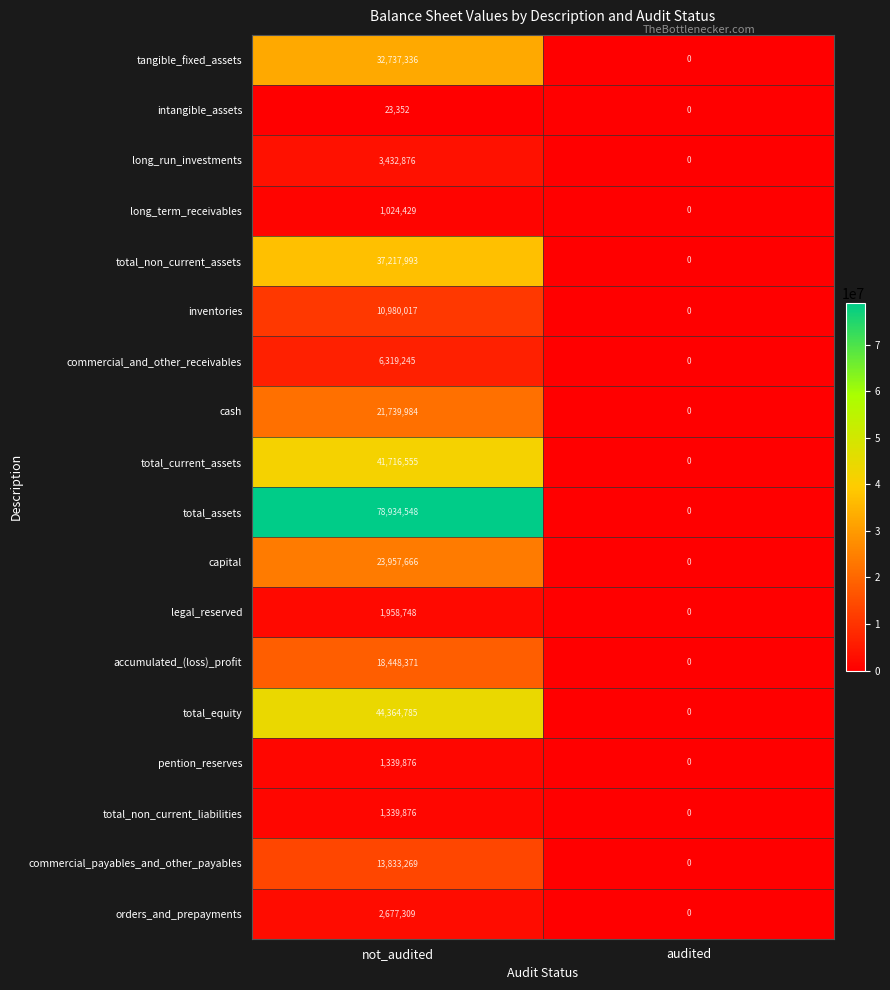

The intangible_assets series shows 23352 at not_audited. True or false?

True